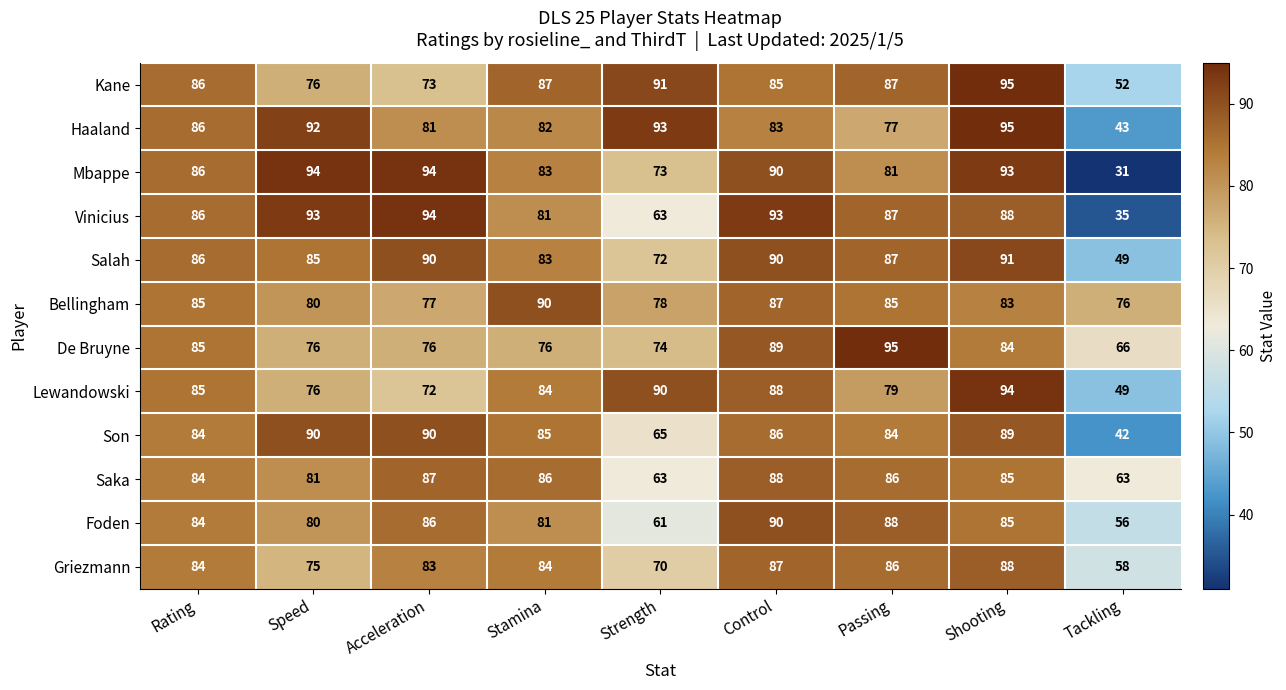

Between Stamina and Passing, which series saw the biggest shift?

De Bruyne